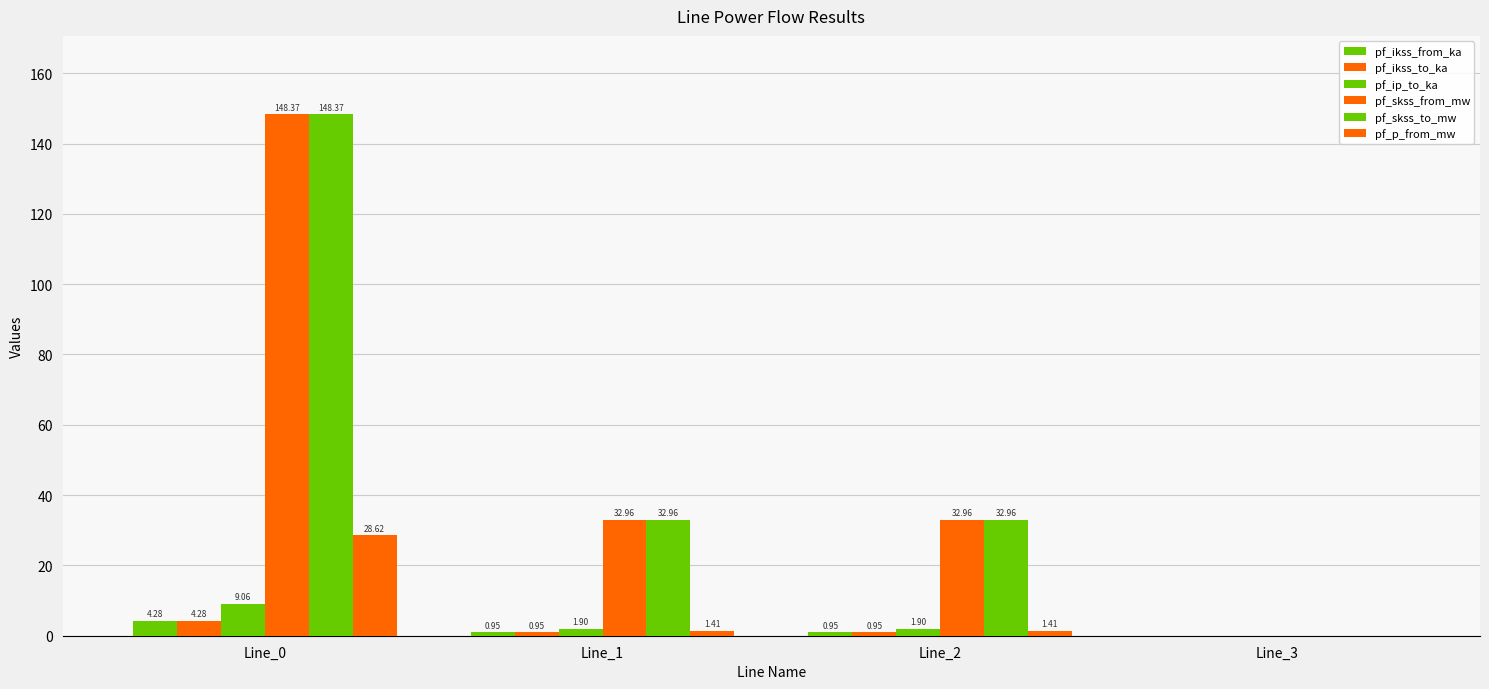

Are the bars horizontal?

No